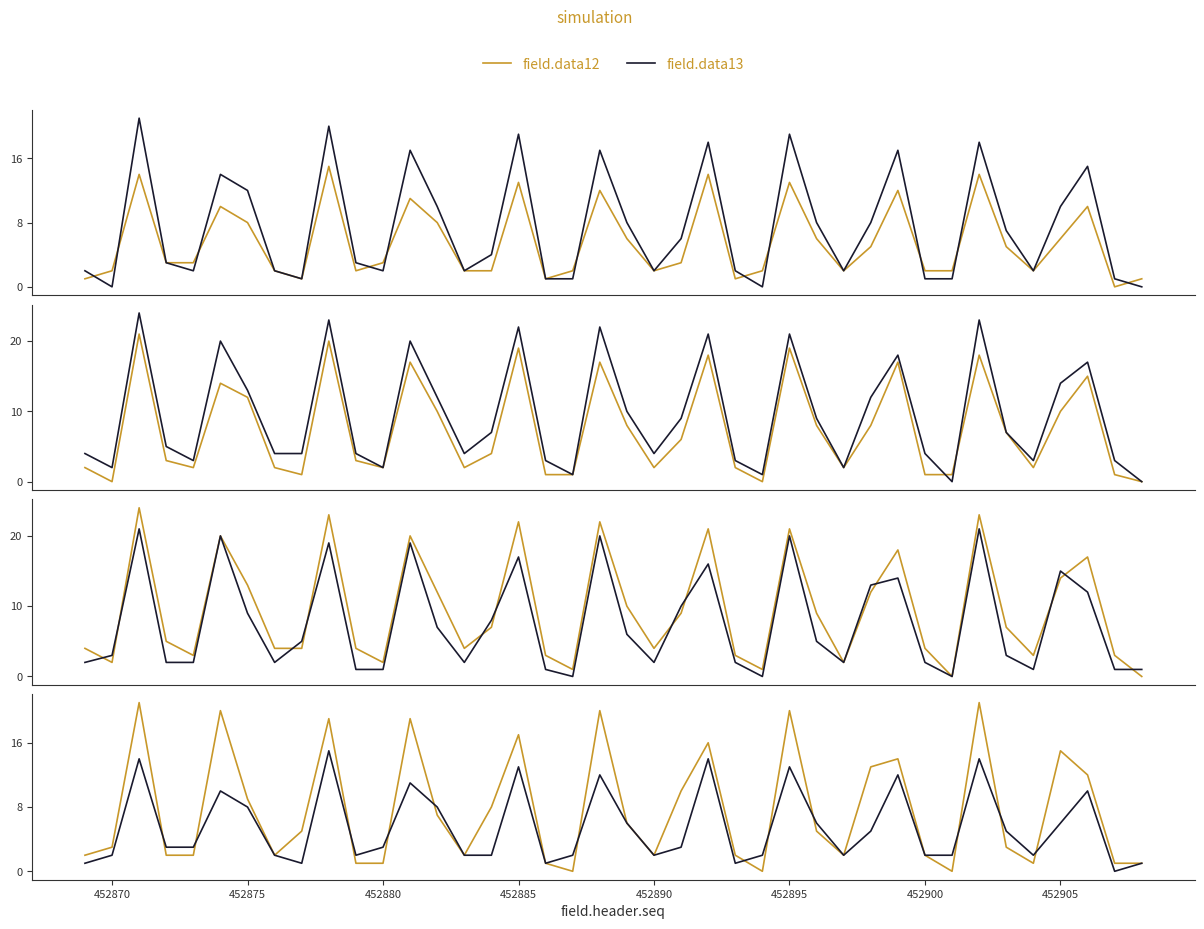

What is the average value of the field.data13 series?

7